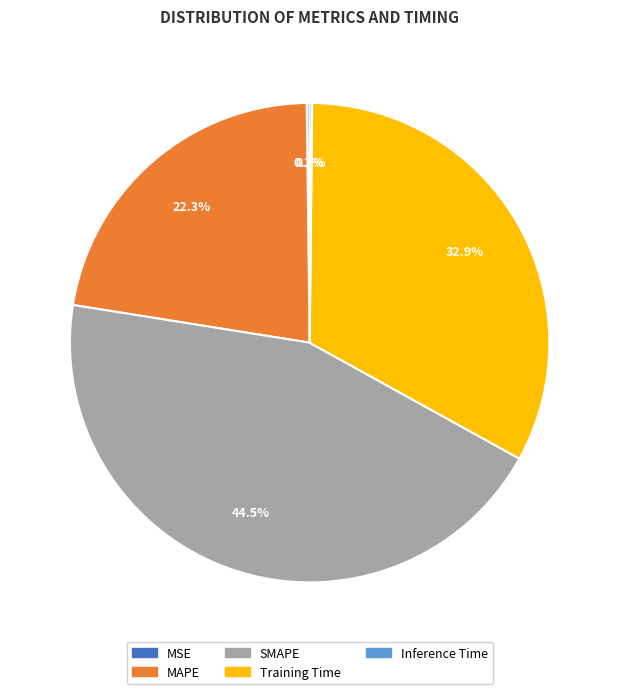

What is the largest slice in the pie chart?

SMAPE